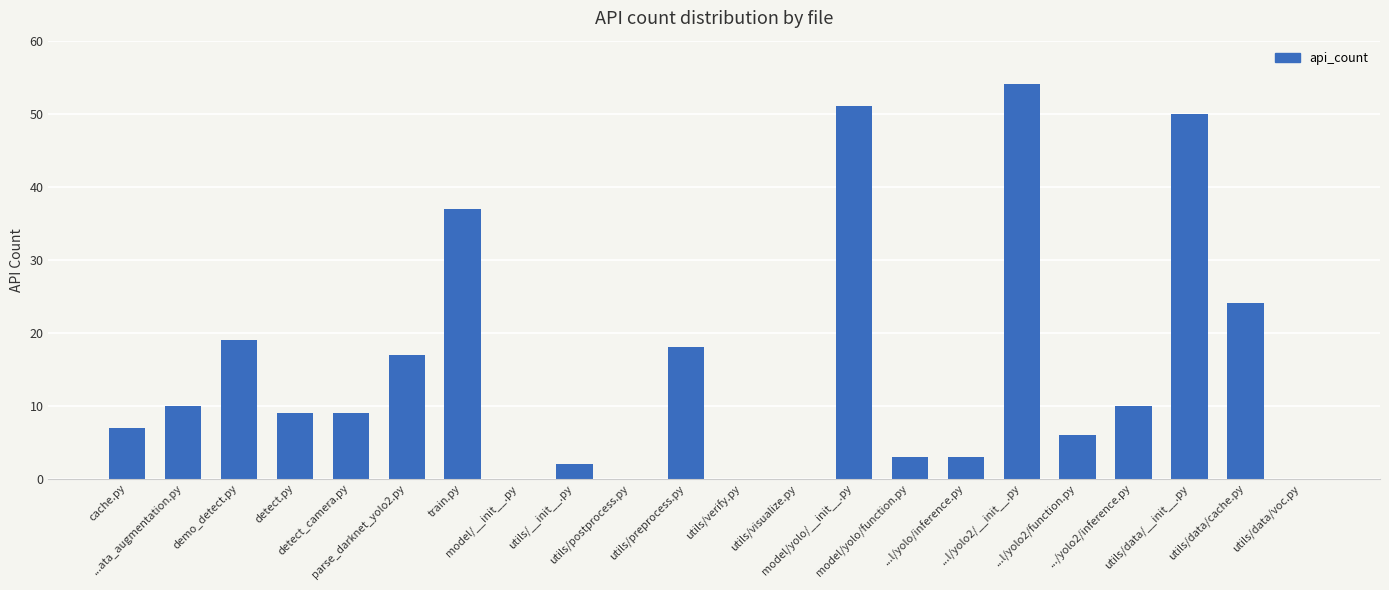

What is the sum of all values?

329